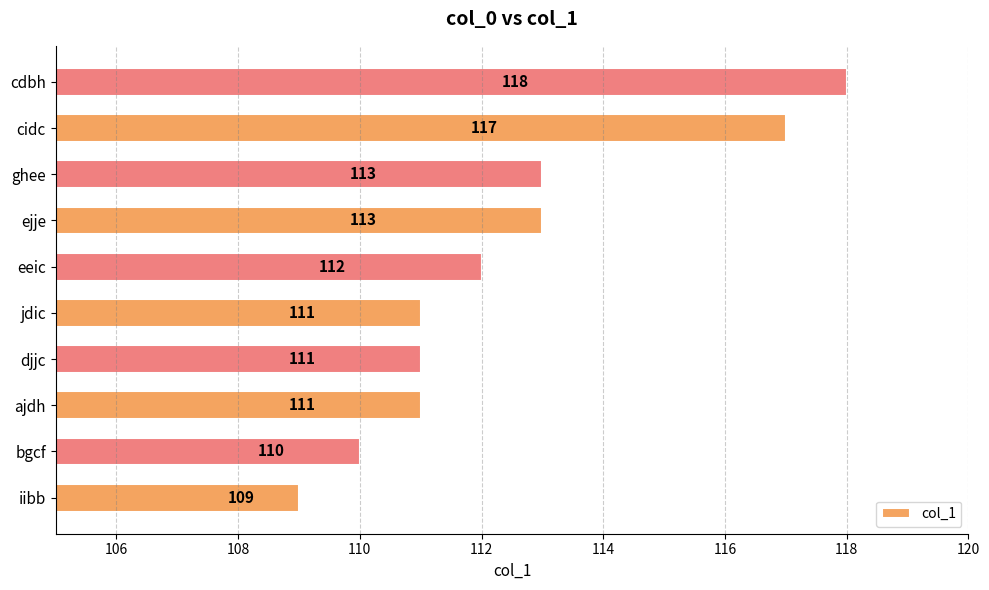

The value at djjc is 197. True or false?

False